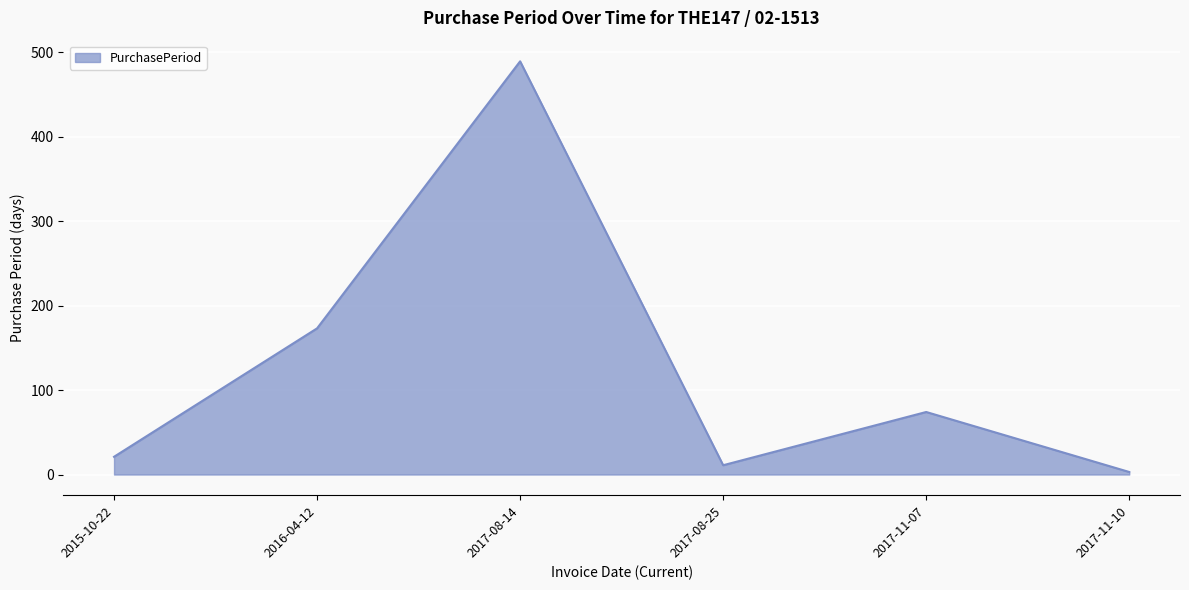

Is it true that the value at 2017-08-14 is 489?

True